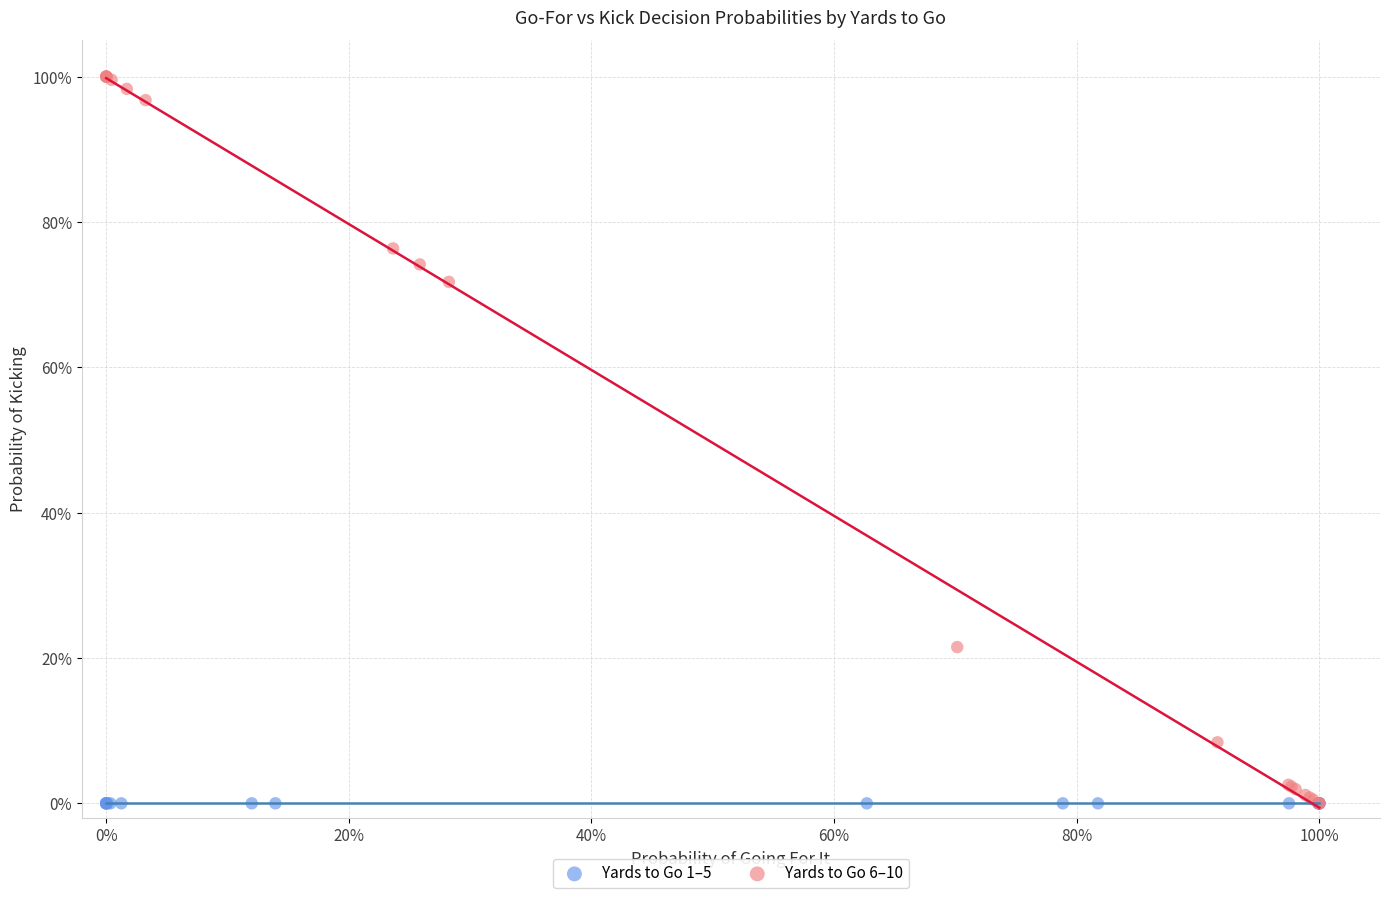

Which series contains the highest Y value?

Yards to Go 6–10